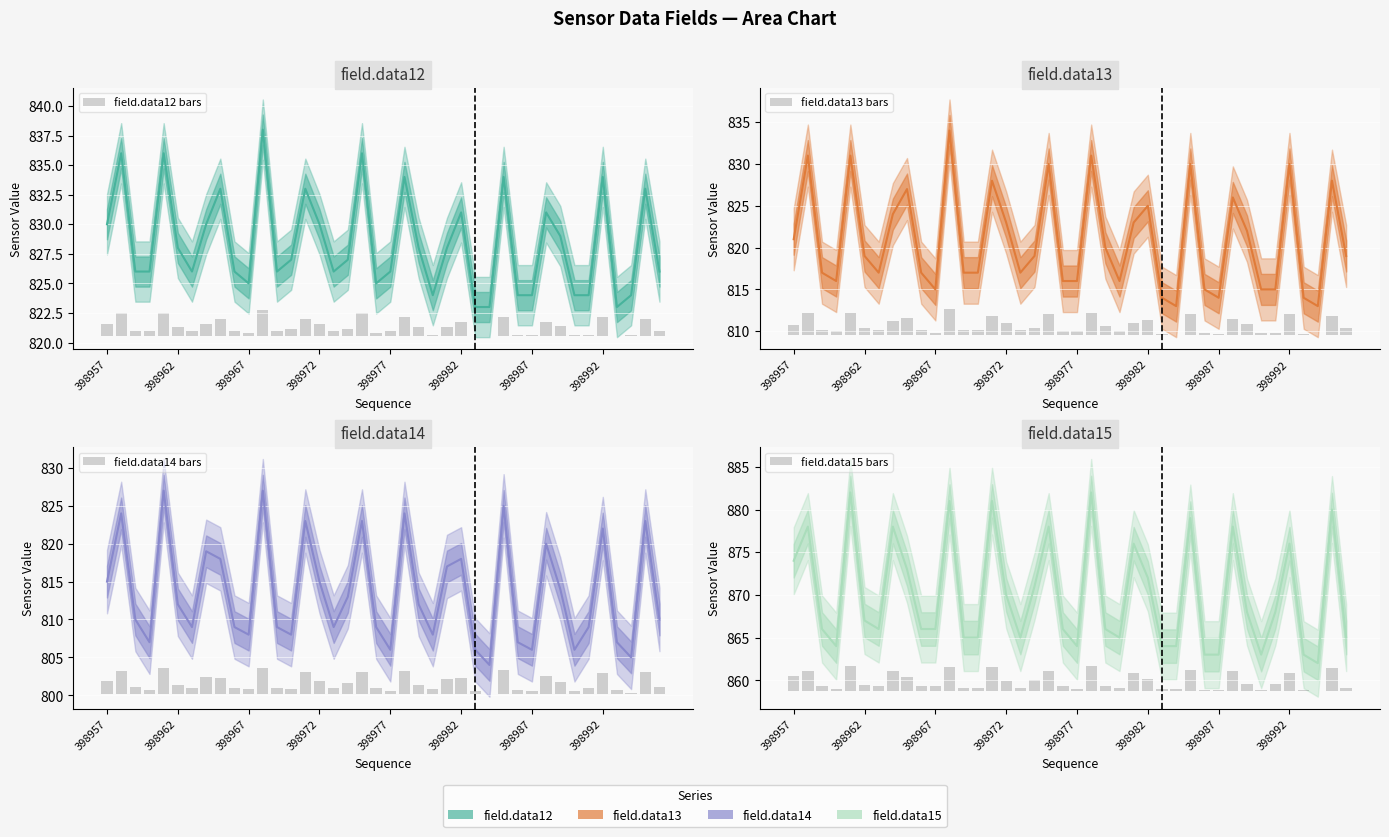

Reading left to right, list all the values displayed in this chart.

field.data12: 398957=830	398958=836	398959=826	398960=826	398961=836	398962=828	398963=826	398964=830	398965=833	398966=826	398967=825	398968=838	398969=826	398970=827	398971=833	398972=830	398973=826	398974=827	398975=836	398976=825	398977=826	398978=834	398979=828	398980=824	398981=828	398982=831	398983=823	398984=823	398985=834	398986=824	398987=824	398988=831	398989=829	398990=824	398991=824	398992=834	398993=823	398994=824	398995=833	398996=826
field.data13: 398957=821	398958=831	398959=817	398960=816	398961=831	398962=819	398963=817	398964=824	398965=827	398966=817	398967=815	398968=834	398969=817	398970=817	398971=828	398972=823	398973=817	398974=819	398975=830	398976=816	398977=816	398978=831	398979=820	398980=816	398981=823	398982=825	398983=814	398984=813	398985=830	398986=815	398987=814	398988=826	398989=822	398990=815	398991=815	398992=830	398993=814	398994=813	398995=828	398996=819
field.data14: 398957=815	398958=824	398959=810	398960=807	398961=827	398962=812	398963=809	398964=819	398965=818	398966=809	398967=808	398968=827	398969=809	398970=808	398971=823	398972=815	398973=809	398974=813	398975=823	398976=809	398977=806	398978=824	398979=812	398980=808	398981=817	398982=818	398983=806	398984=804	398985=825	398986=807	398987=806	398988=820	398989=814	398990=806	398991=809	398992=822	398993=807	398994=805	398995=823	398996=810
field.data15: 398957=874	398958=878	398959=866	398960=864	398961=882	398962=867	398963=866	398964=878	398965=873	398966=866	398967=866	398968=881	398969=865	398970=865	398971=881	398972=870	398973=865	398974=871	398975=878	398976=866	398977=864	398978=882	398979=866	398980=865	398981=876	398982=872	398983=864	398984=864	398985=879	398986=863	398987=863	398988=878	398989=868	398990=863	398991=868	398992=876	398993=863	398994=862	398995=880	398996=865